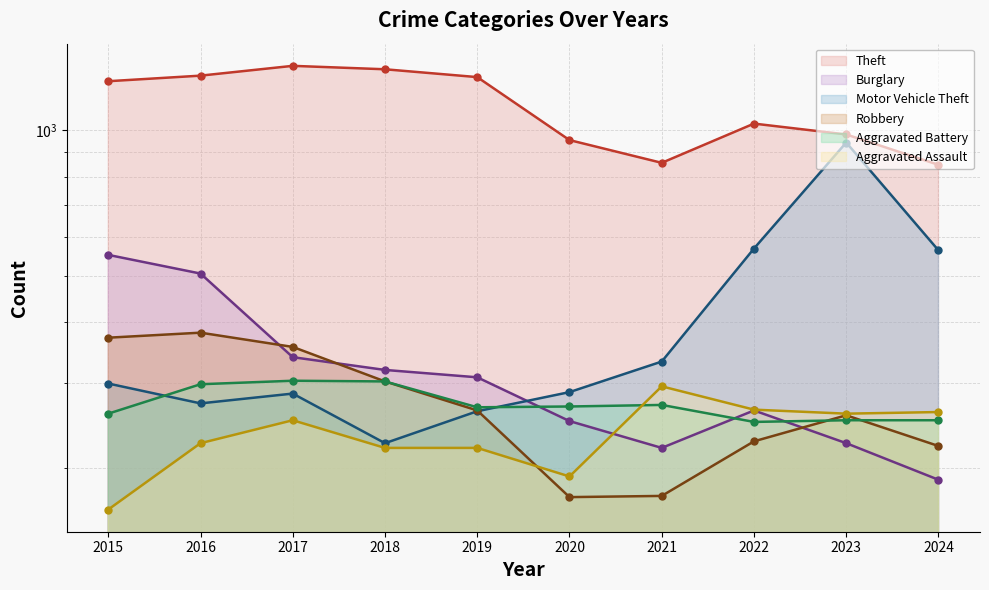

What is the average value of the Robbery series?

273